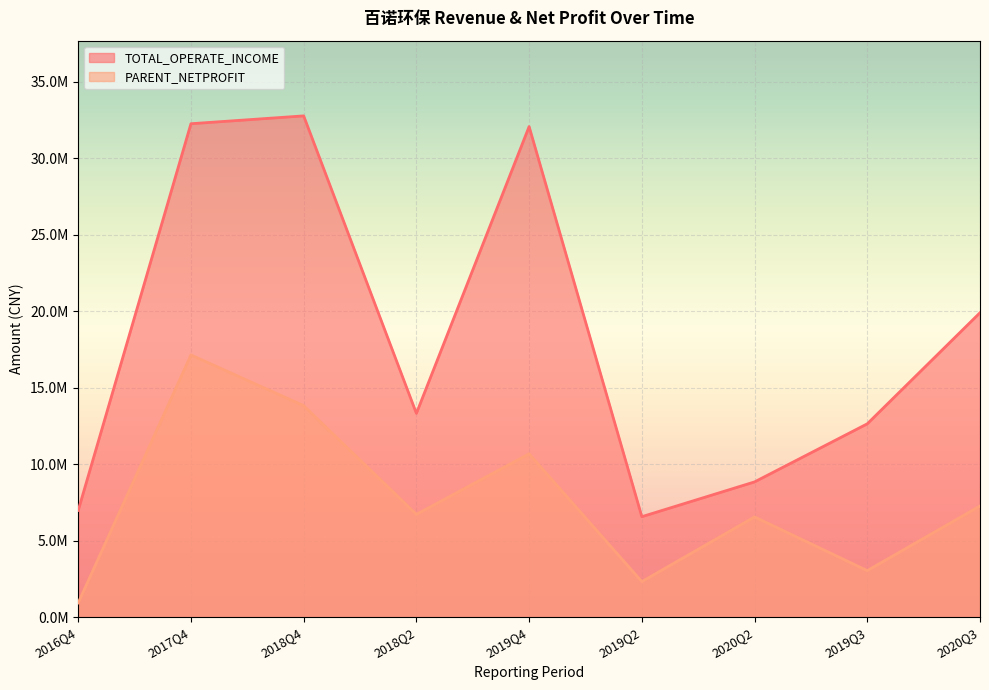

What is the label of the 3rd point from the left?

2018Q4